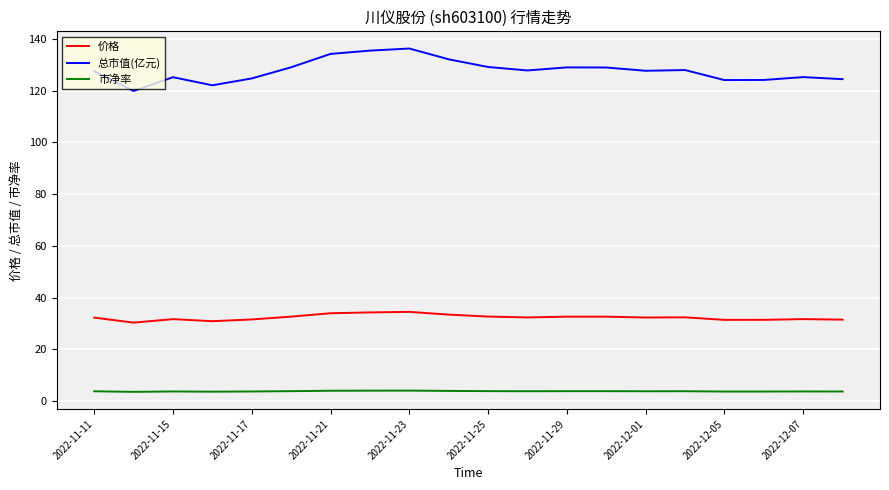

True or false: 总市值(亿元) and 价格 intersect in this chart.

False